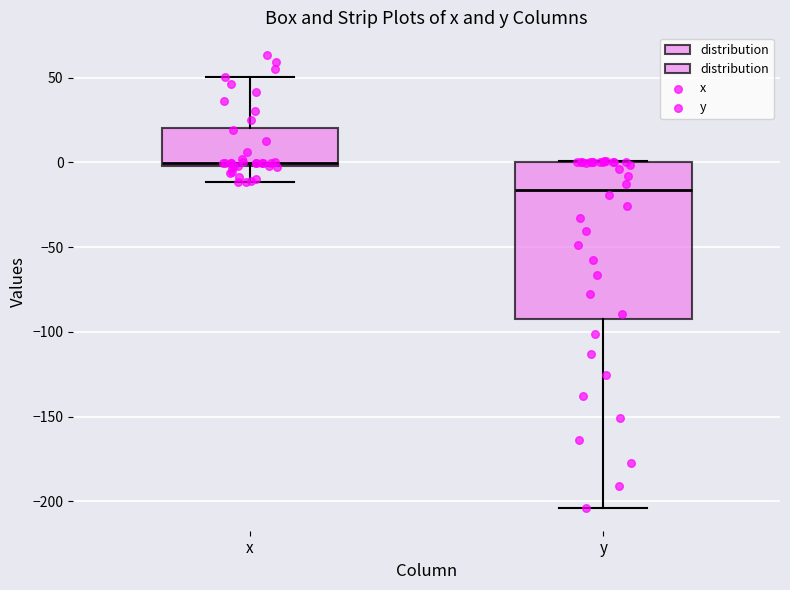

Which box is the tallest, from its lower edge to its upper edge?

y